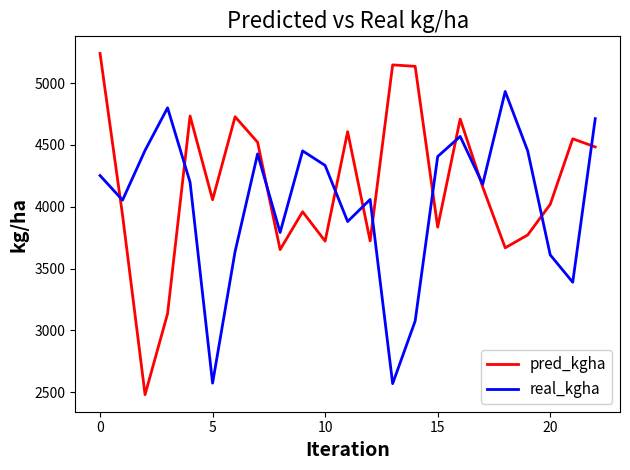

Which series has the largest total across all categories?

pred_kgha